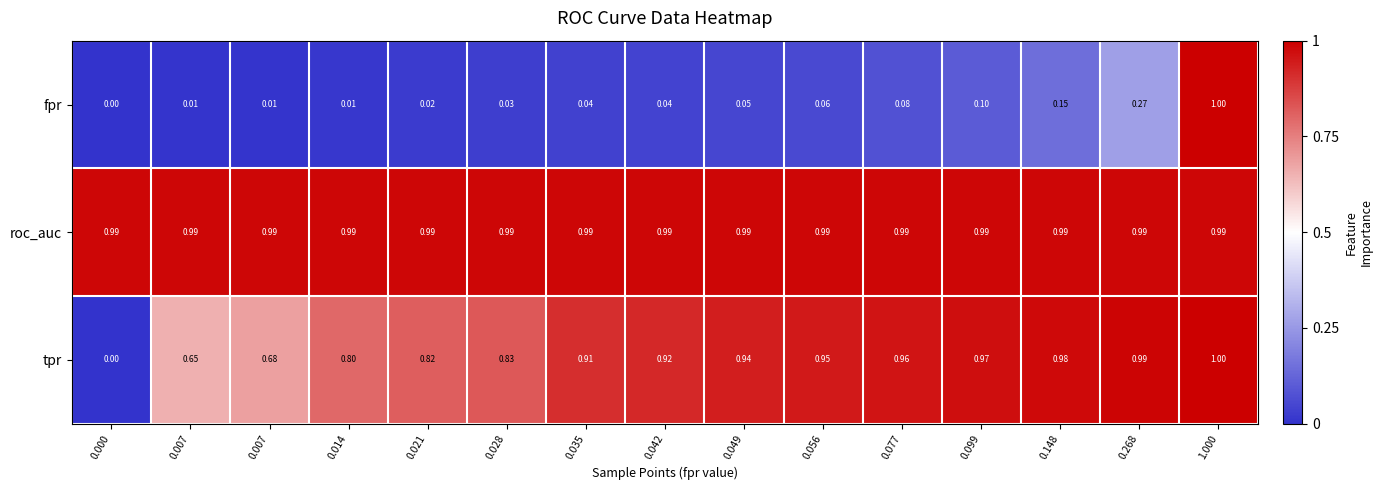

Which series changed the most between 0.014 and 0.035?

tpr